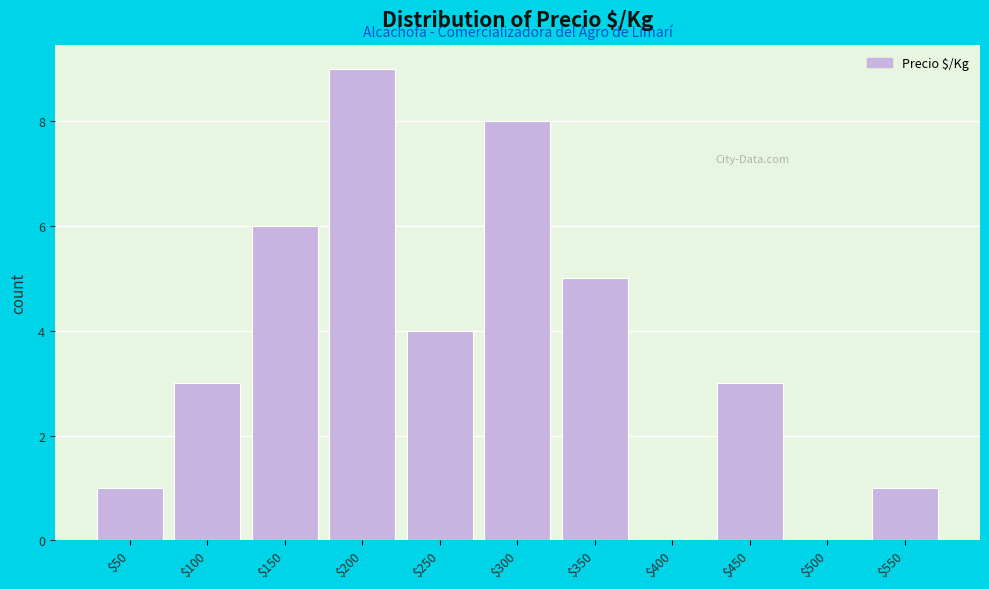

Which label corresponds to the largest value in the chart?

$200